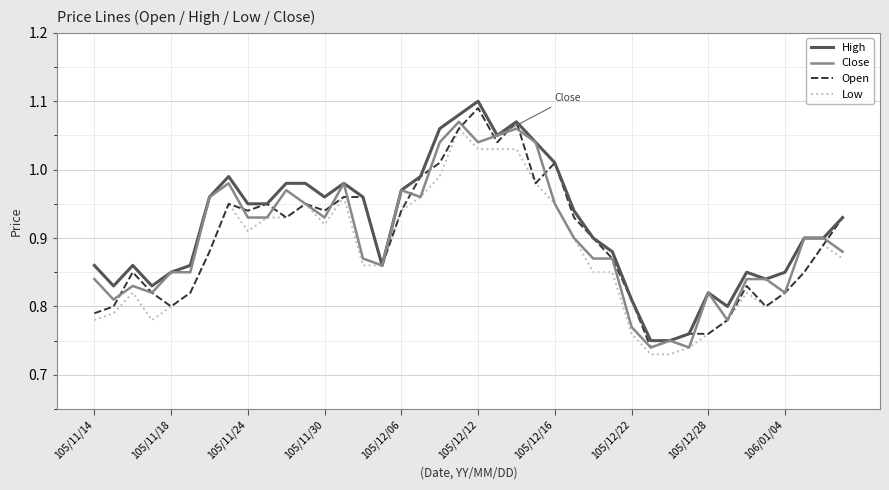

At which category does the chart reach its peak across all series?

105/12/12